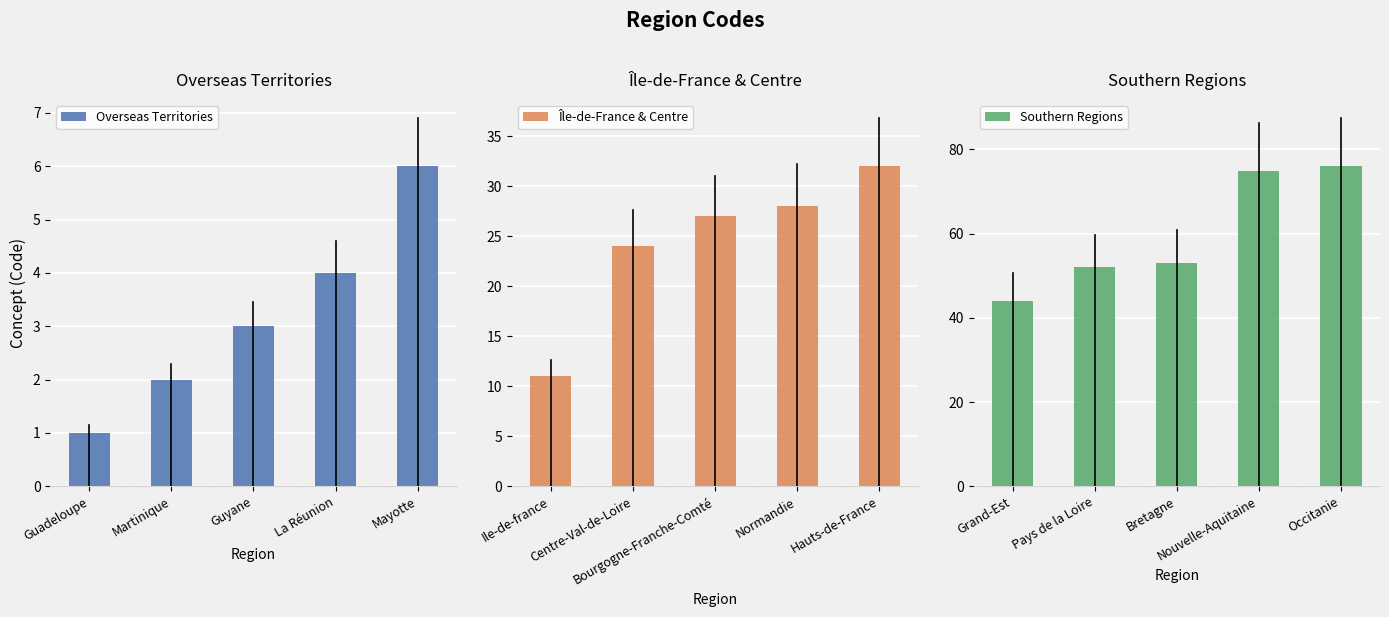

What is the difference between the second highest and second lowest values in the Île-de-France & Centre series?

4